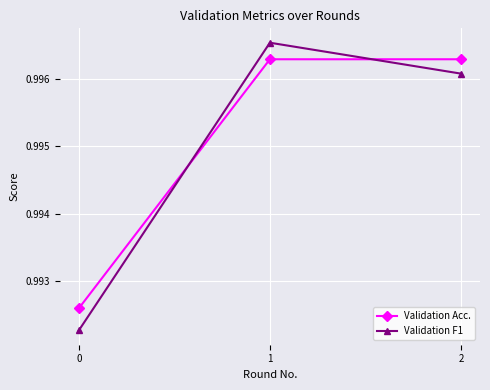

How many Validation F1 values are between 0 and 1?

3